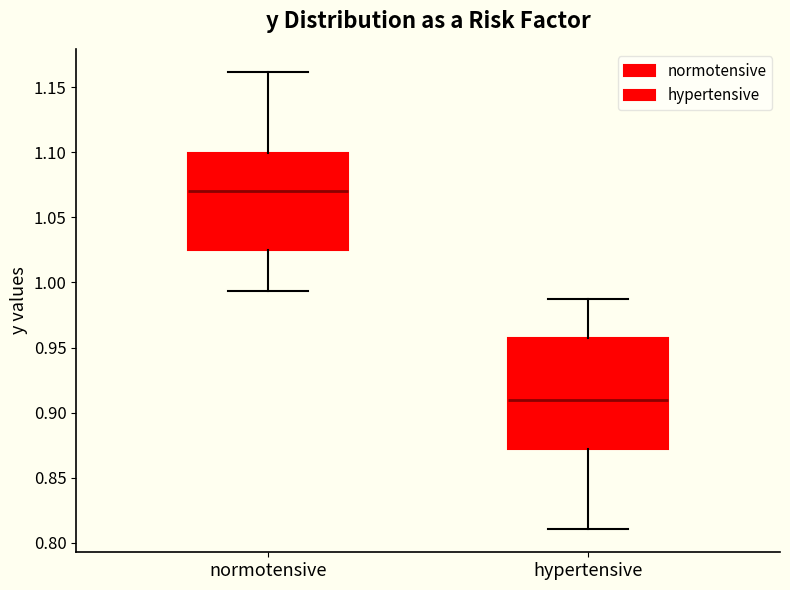

Which box's median line is the lowest?

hypertensive